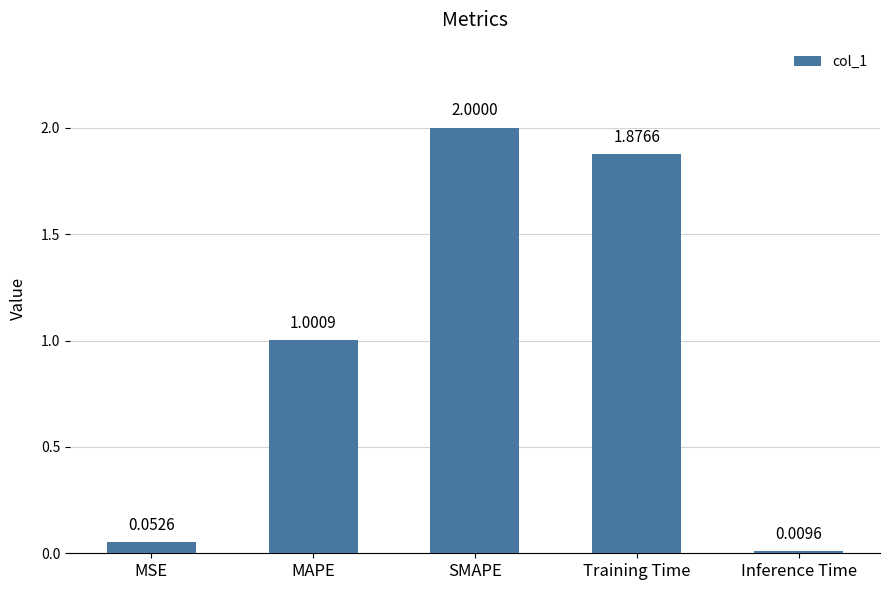

Between Training Time and MSE, which is larger?

Training Time